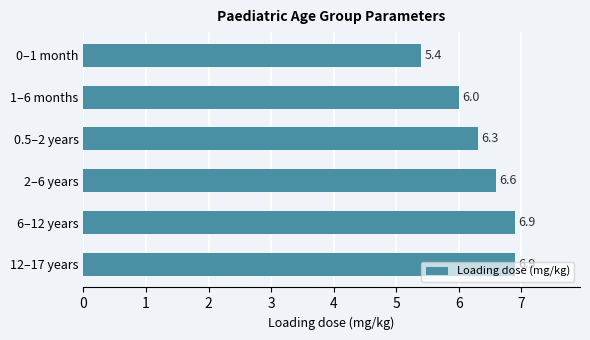

Which has a higher value, 2–6 years or 12–17 years?

12–17 years